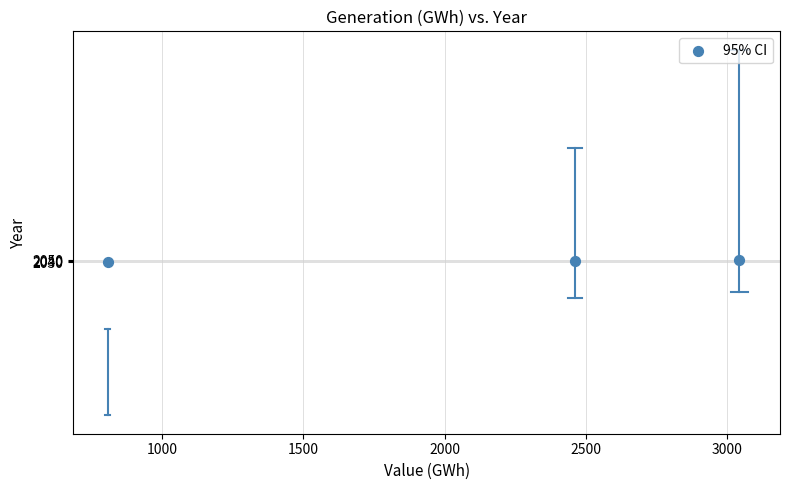

What is the average Y value?

2040